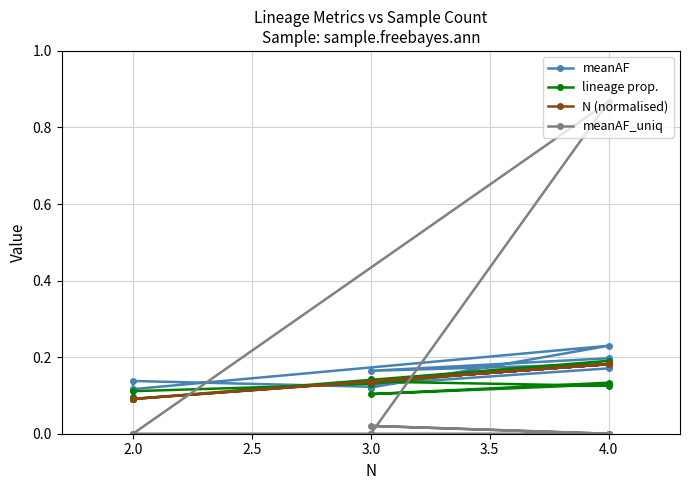

How many times do meanAF_uniq and N (normalised) cross each other?

2